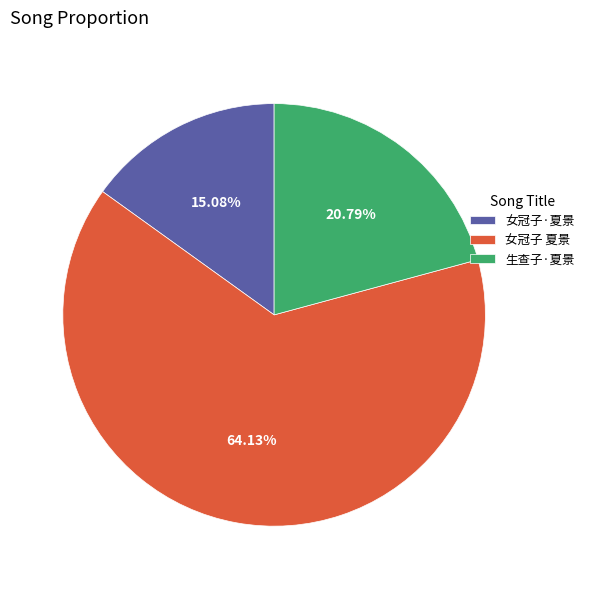

Which slice represents more than half of the pie?

女冠子 夏景